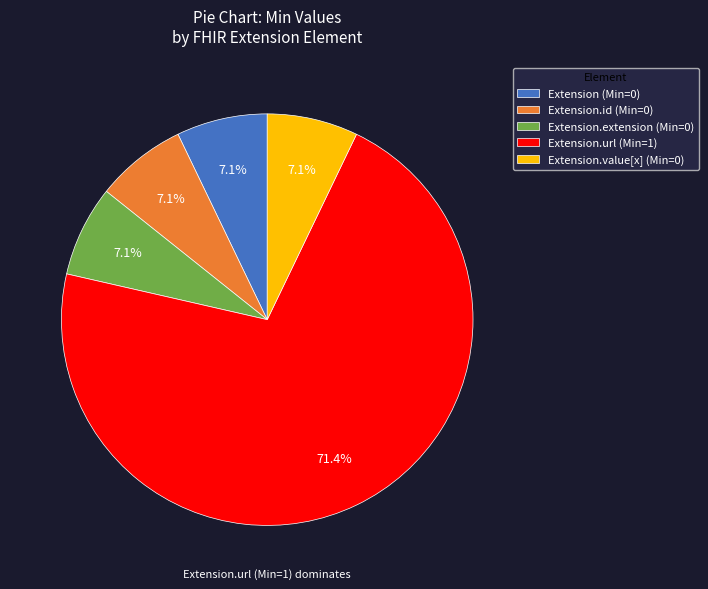

To the nearest percent, what is the average slice percentage?

20%